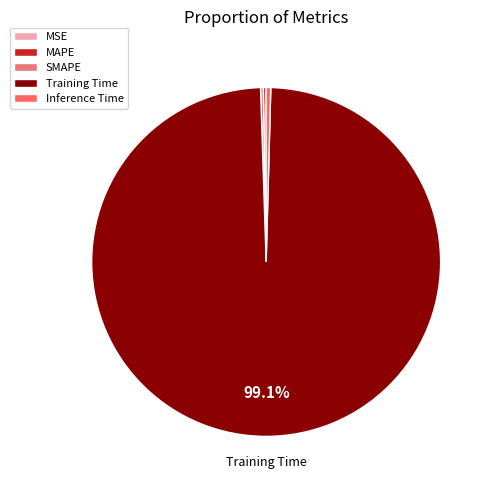

To the nearest percent, what is the average slice percentage?

20%